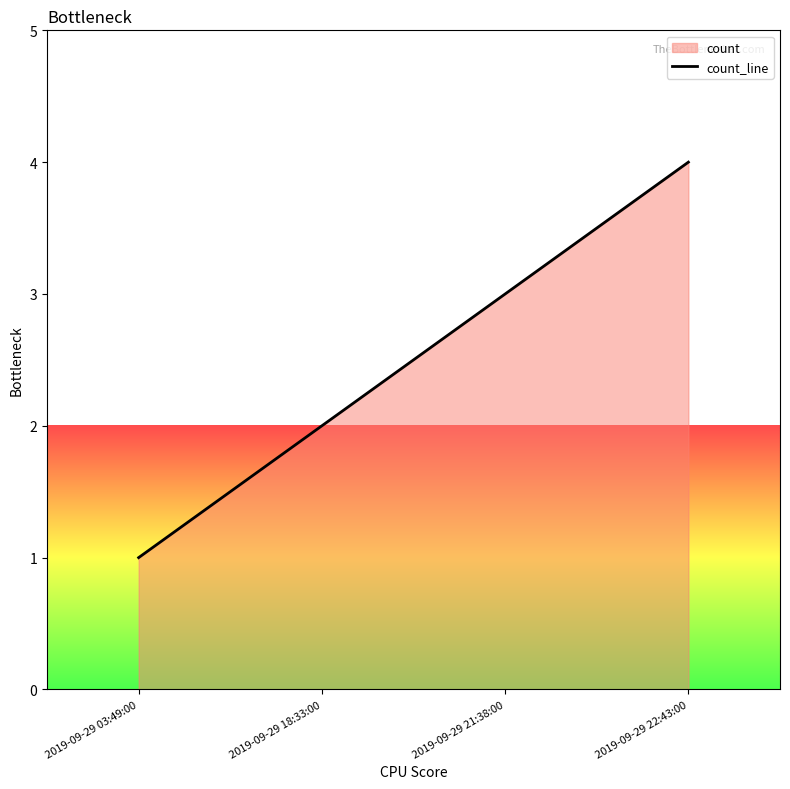

At which label is the value closest to 2?

2019-09-29 18:33:00